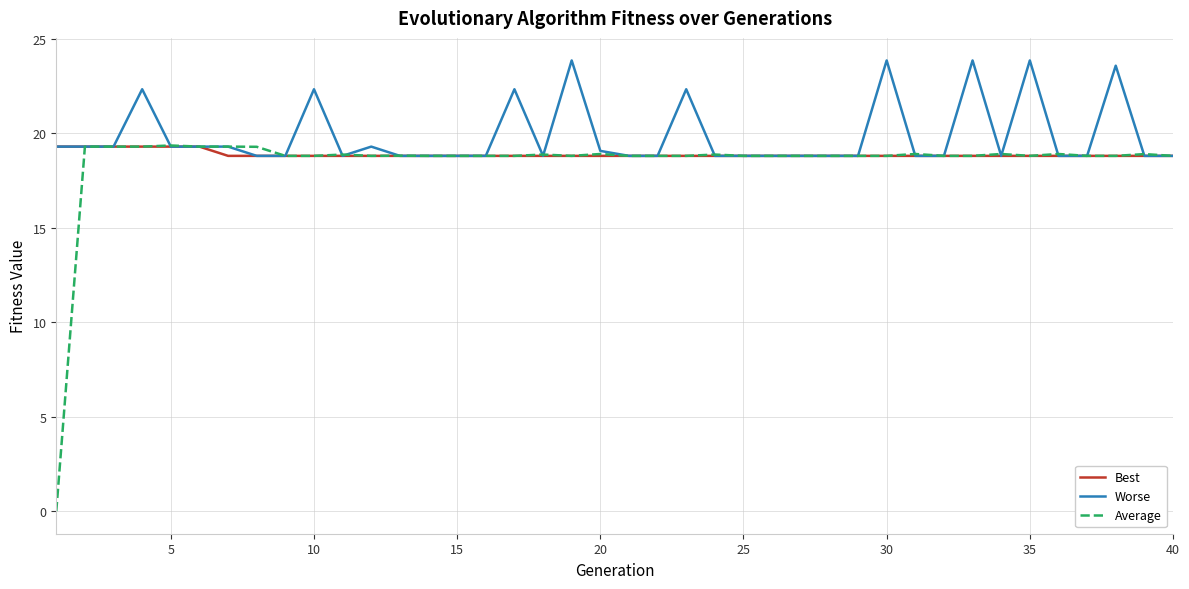

What is the minimum value for Worse?

18.8